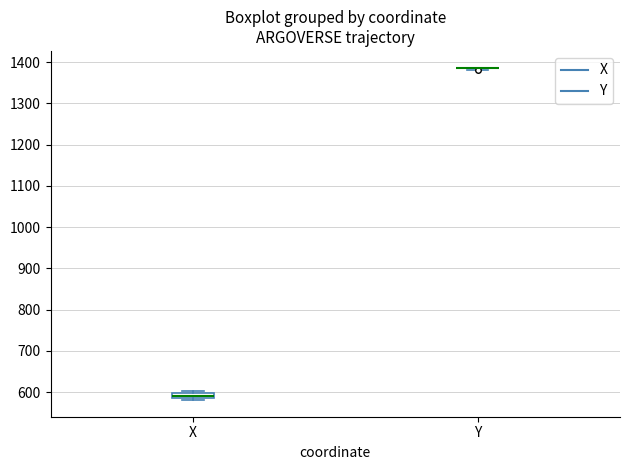

Where does the median line of the box for X sit on the y-axis? The values are not printed on the chart, so give them approximately, as read against the axis.

590